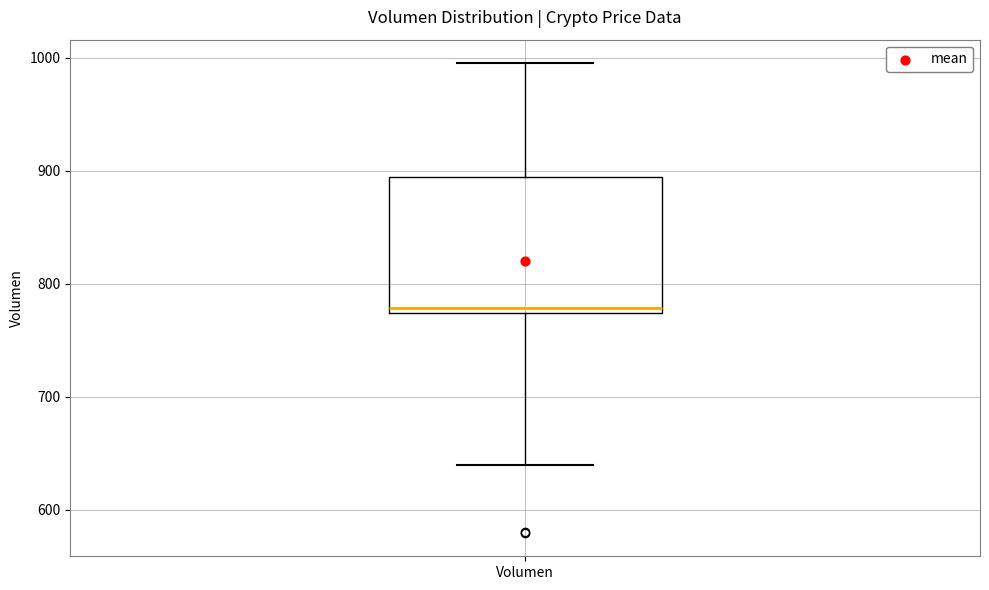

Where is the upper edge of the box for Volumen on the y-axis? The values are not printed on the chart, so give them approximately, as read against the axis.

890